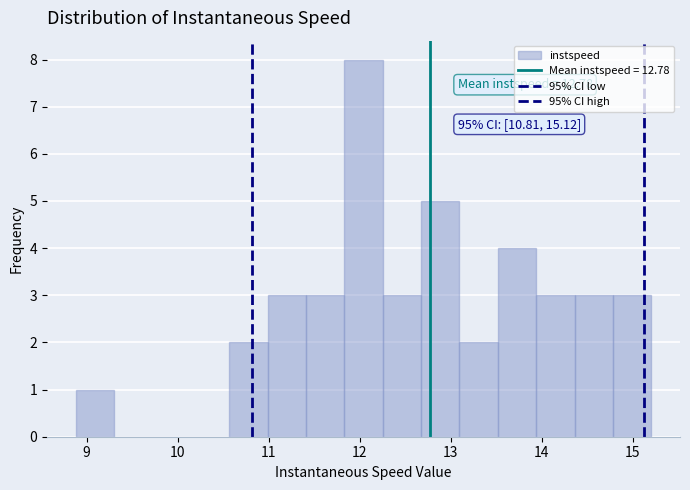

Over which range of the x-axis is the bar tallest?

11.8 to 12.3